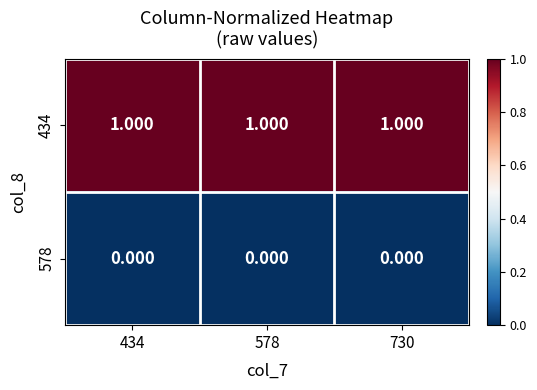

Is the value of 578 at 434 greater than the value of 434 at 434?

No